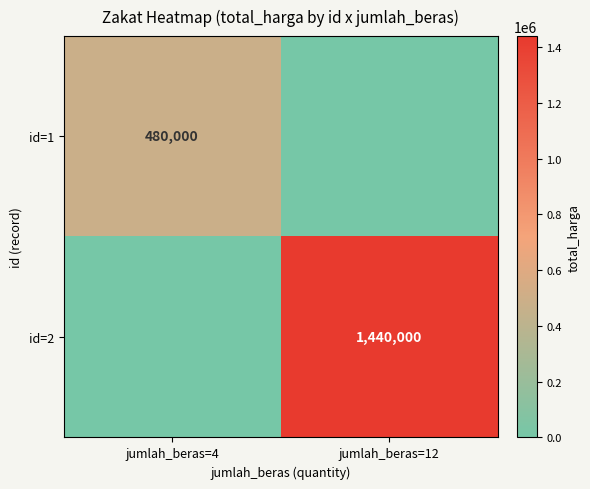

What is the greatest value displayed?

1440000